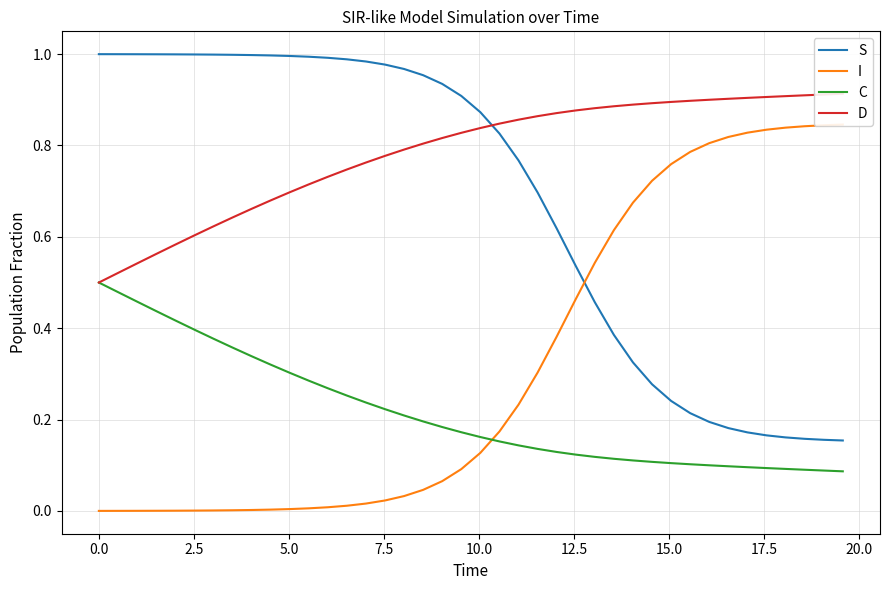

At how many categories does at least one series exceed 0?

40